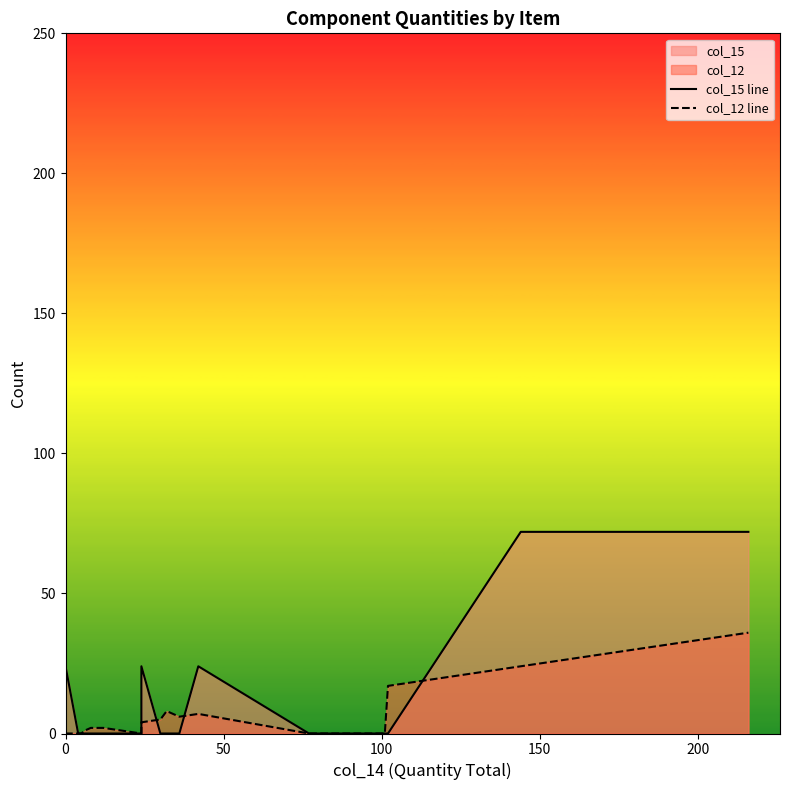

List the series in order of their overall mean, highest first.

col_15 line, col_12 line